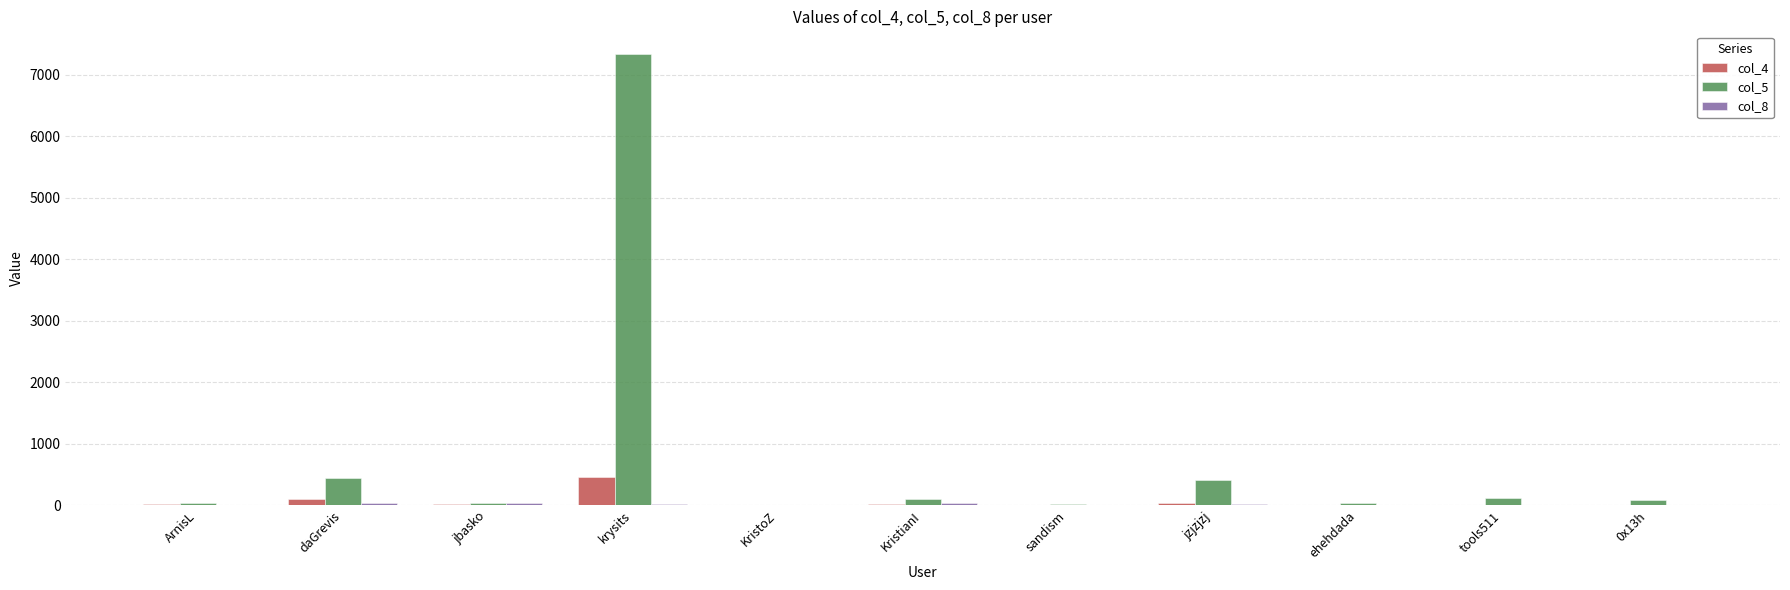

Which series has the largest total across all categories?

col_5